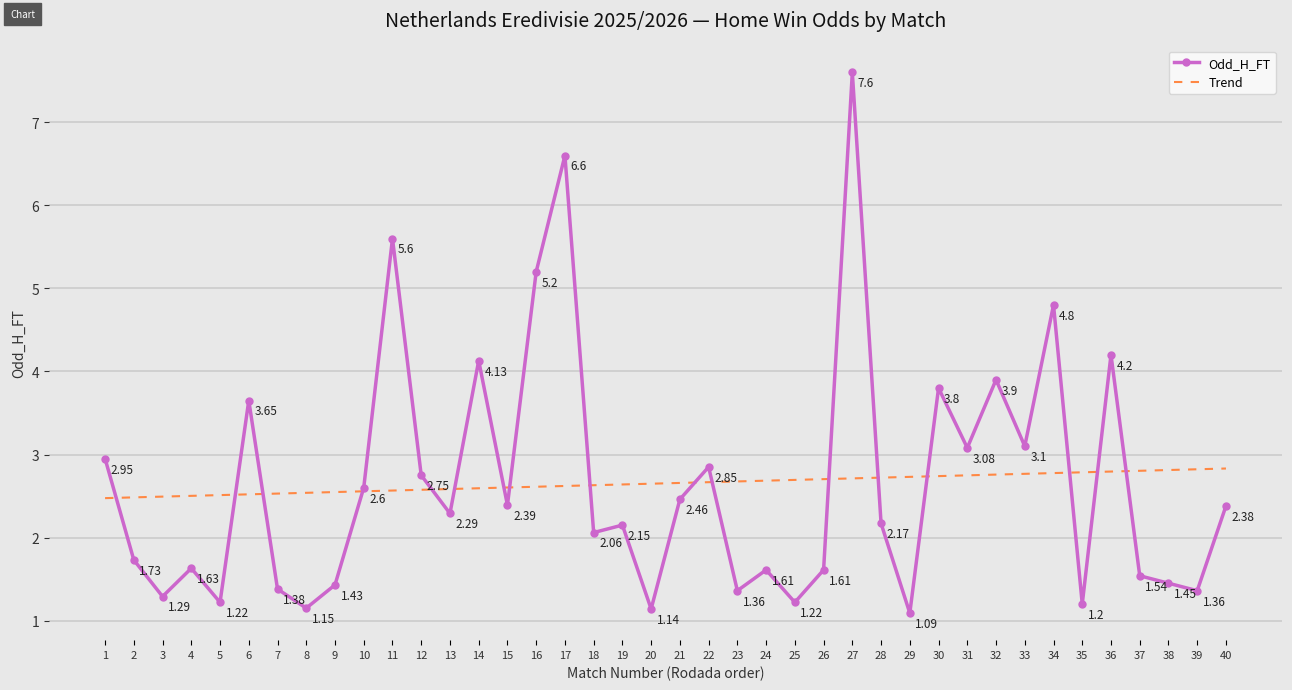

Which series ends up on top after the final intersection of Odd_H_FT and Trend?

Trend